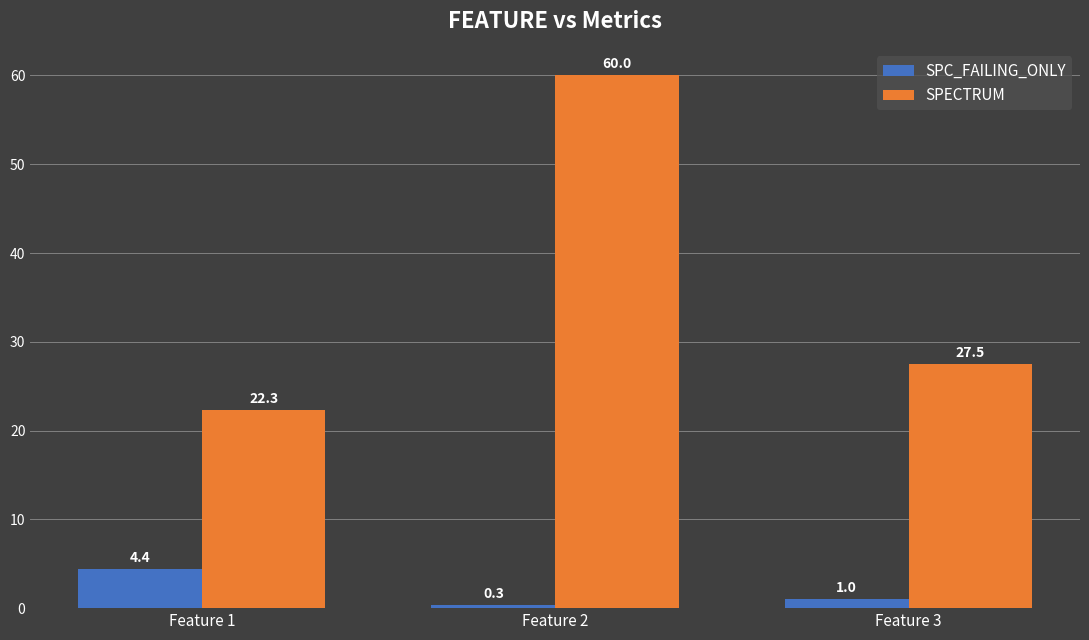

Reading right to left, list all the values displayed in this chart.

SPC_FAILING_ONLY: 1.0	0.3	4.4
SPECTRUM: 27.5	60.0	22.3